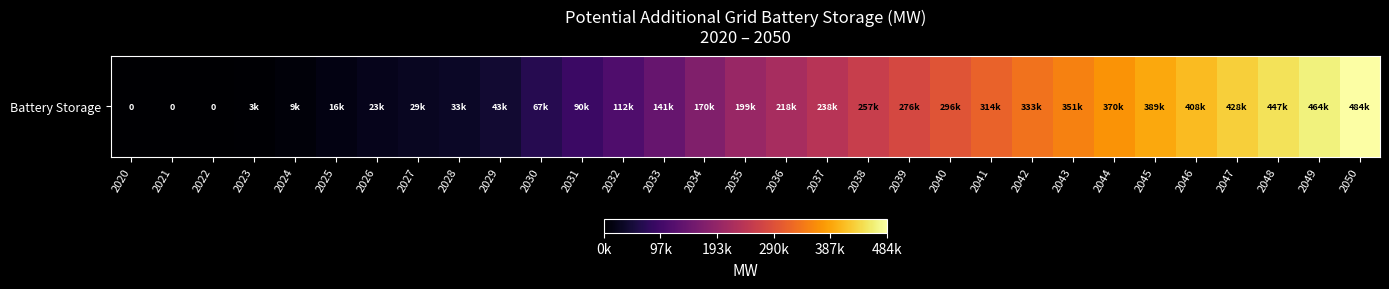

What is the average value?

200323.8